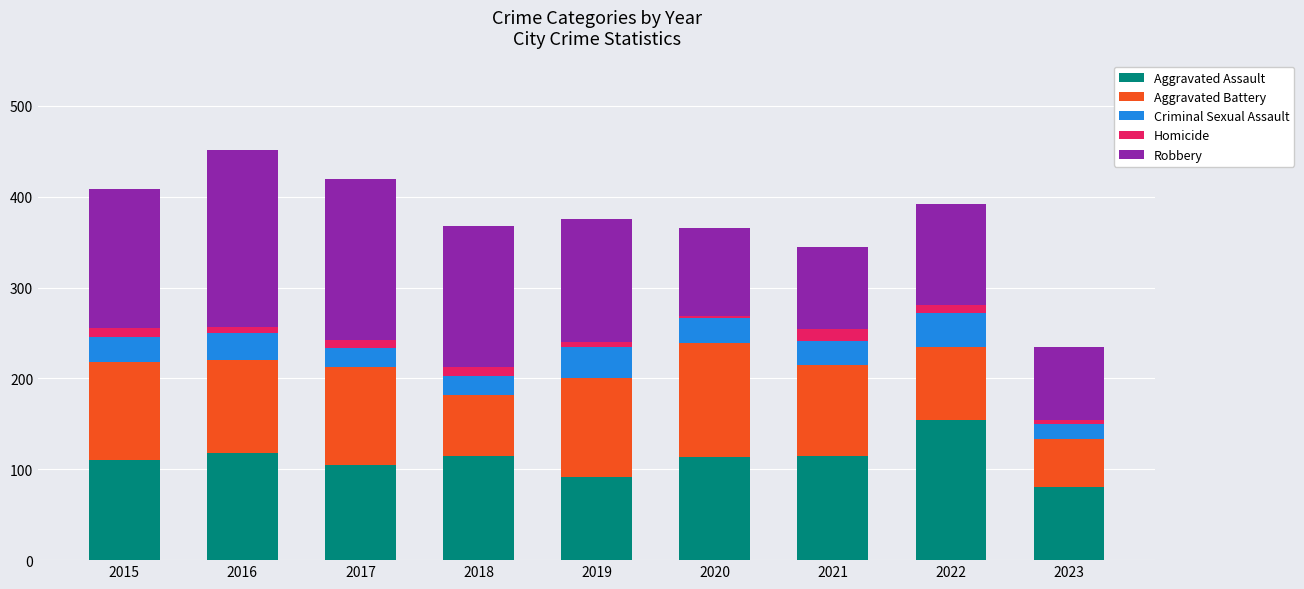

The value of Aggravated Assault at 2023 is 81. True or false?

True